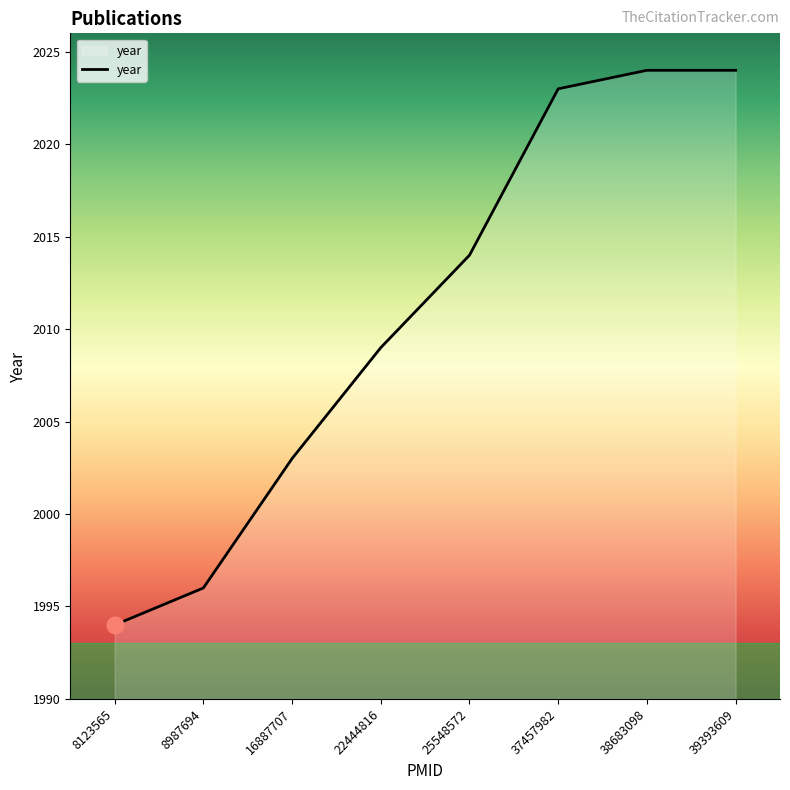

What is the minimum value shown in the chart?

1994